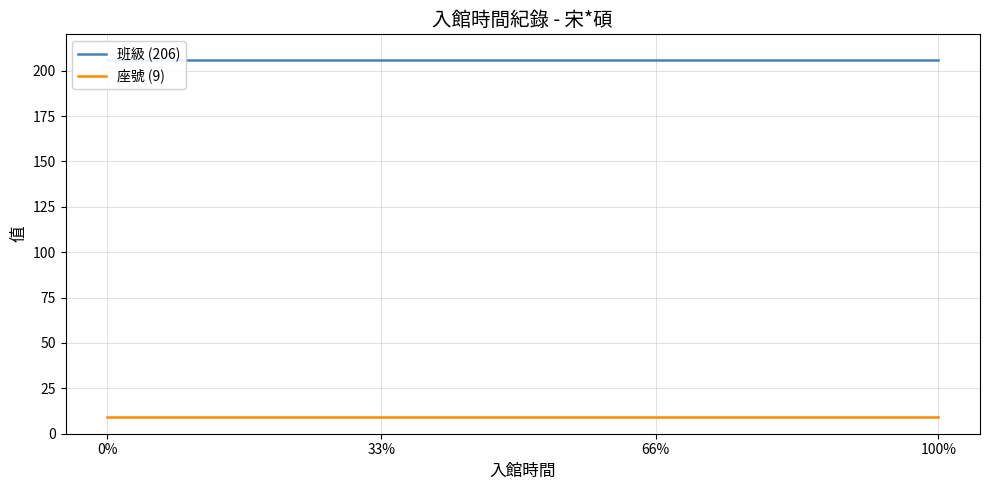

What is the total value across all series at 66%?

215